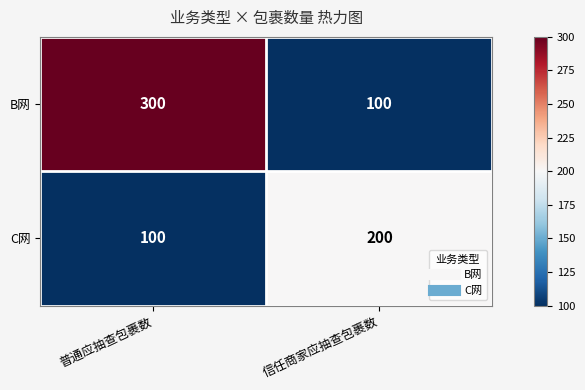

Is it true that B网 equals 300 at 普通应抽查包裹数?

True